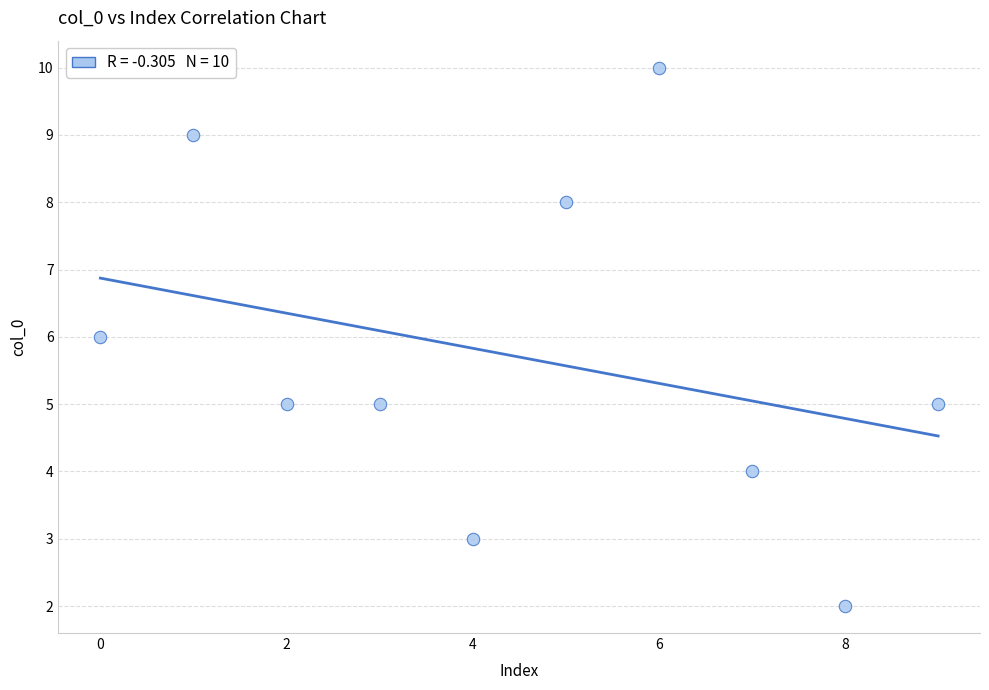

What is the range of Y values (max minus min)?

8